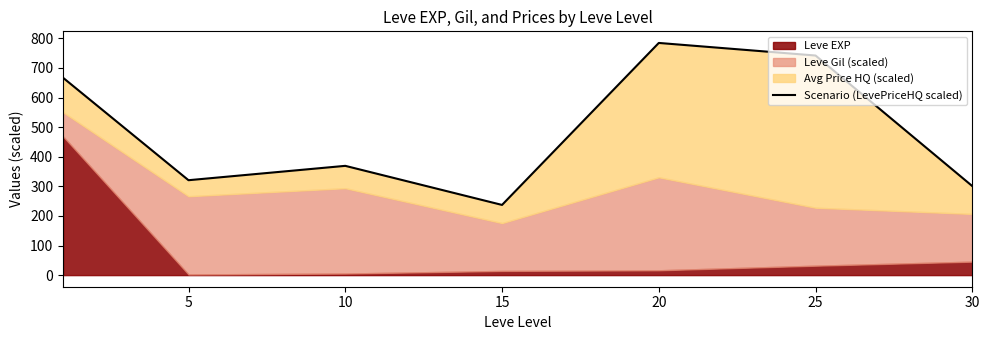

How many lines are shown in the chart?

1